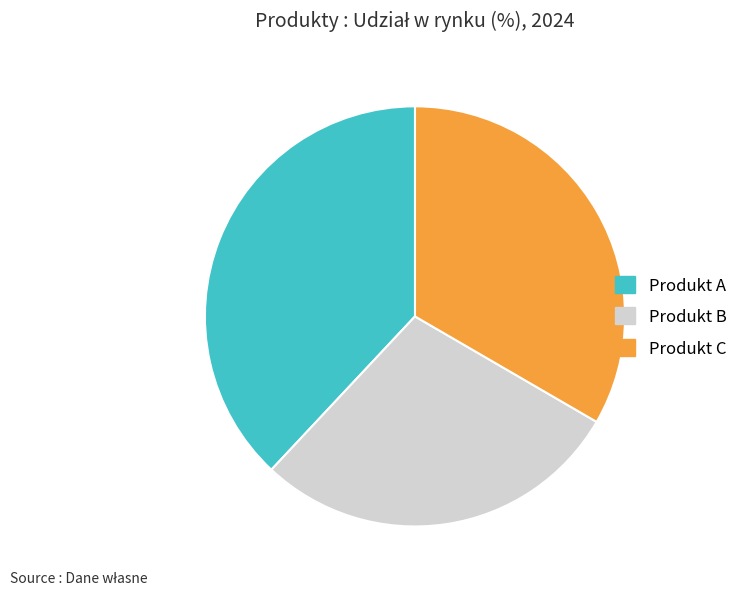

Rank the categories by value from lowest to highest.

Produkt B, Produkt C, Produkt A